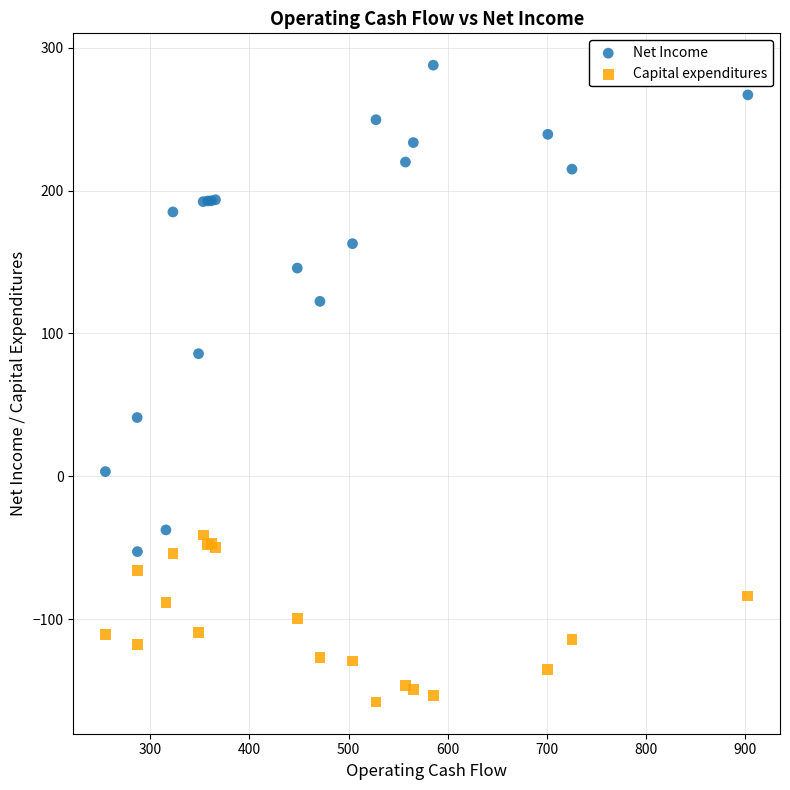

In the Net Income series, what Y value is closest to 117?

122.5